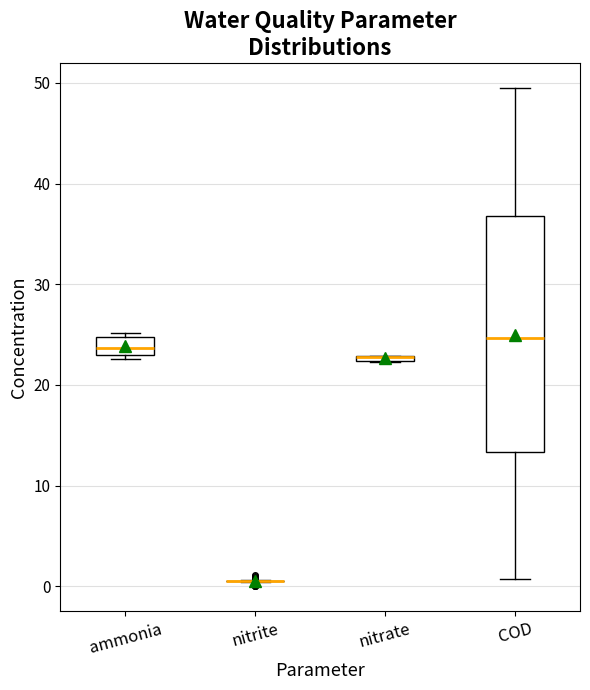

Which box is the tallest, from its lower edge to its upper edge?

COD